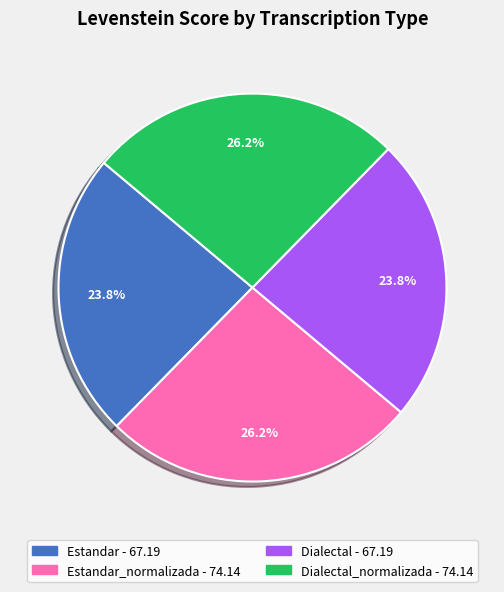

How many slices are in this pie chart?

4